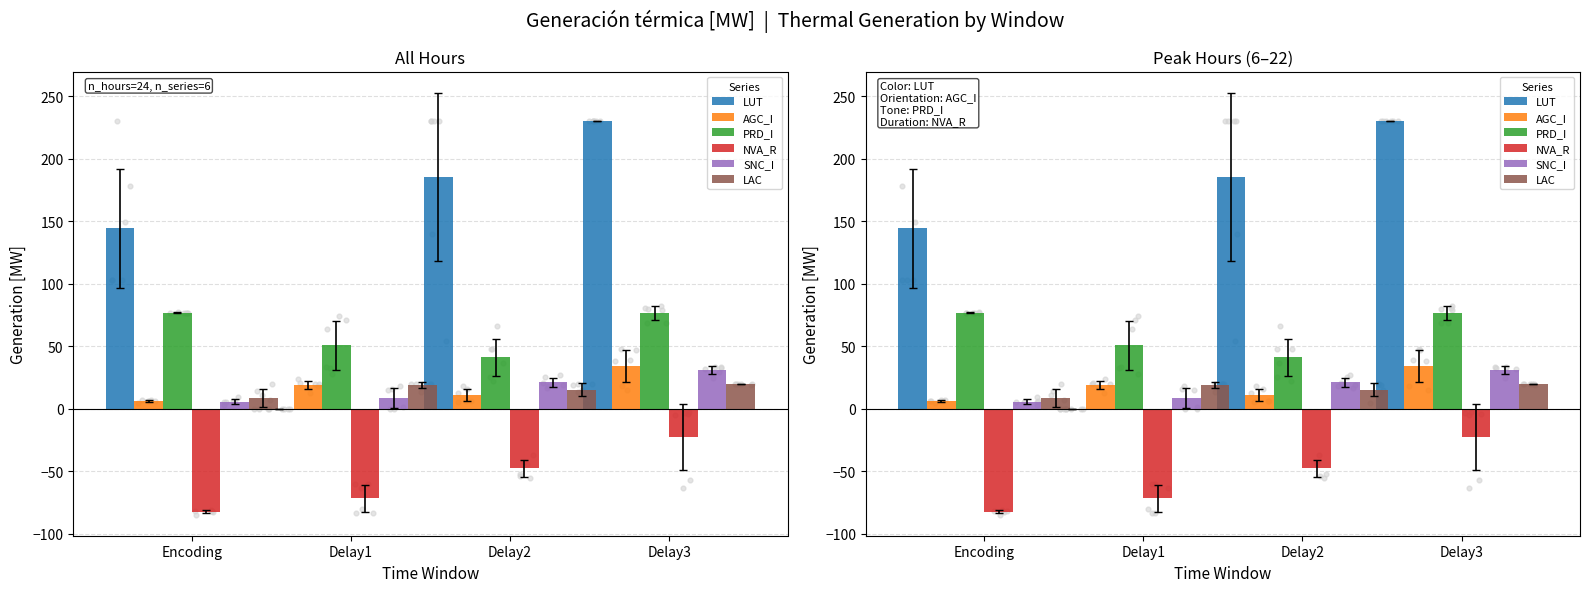

Which series has the largest total across all categories?

LUT